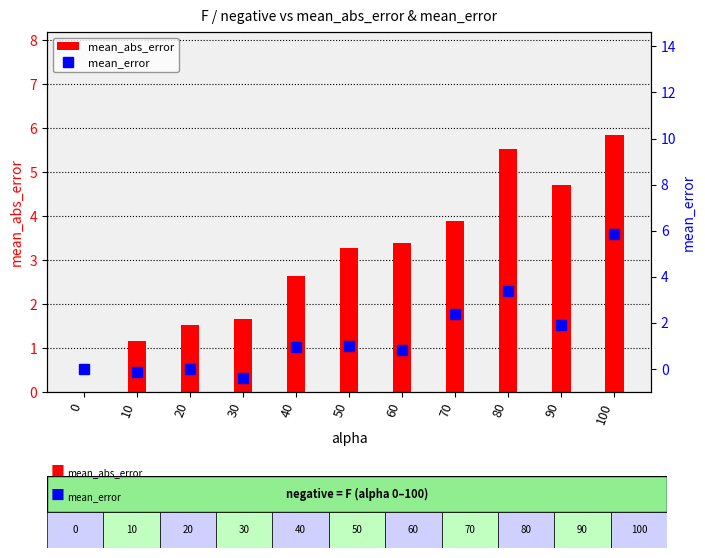

Reading left to right, what are all the values shown in this chart?

mean_abs_error: 0.0	1.2	1.5	1.6	2.6	3.3	3.4	3.9	5.5	4.7	5.8
mean_error: 0.0	-0.1	-0.0	-0.4	0.9	1.0	0.8	2.4	3.4	1.9	5.8